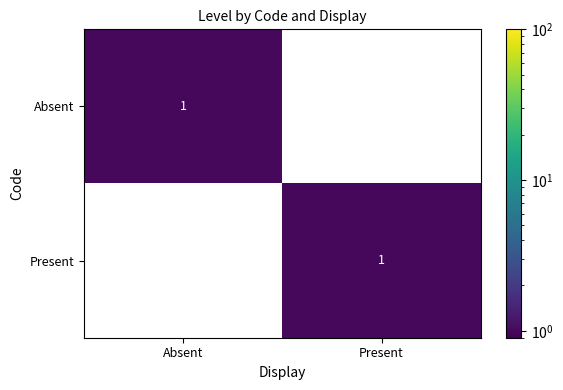

At which label does Absent reach its peak?

Absent